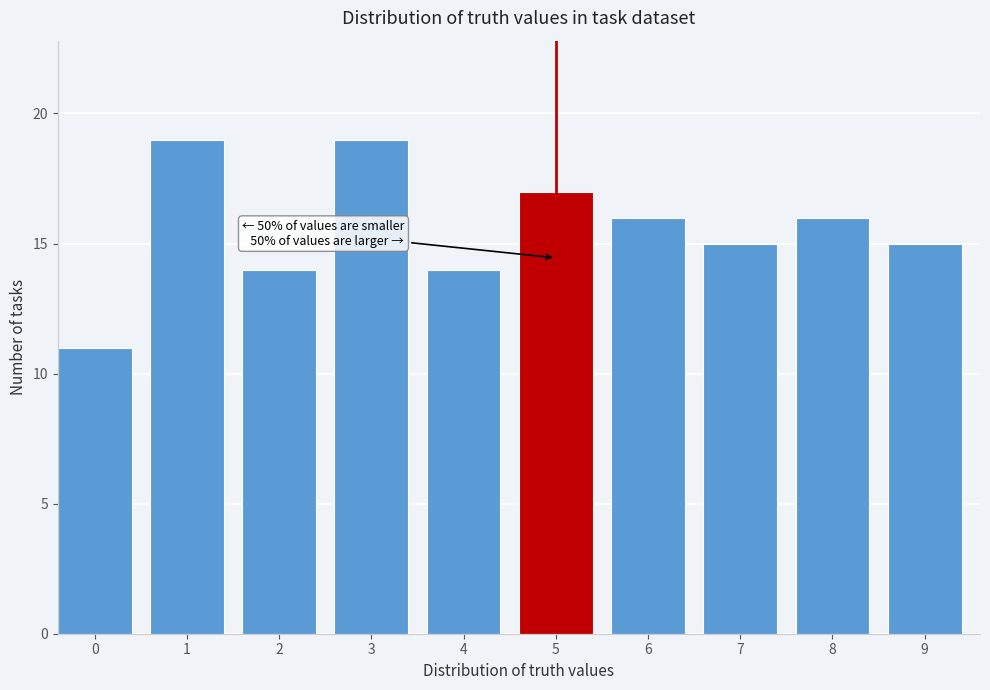

Reading right to left, extract all data points from this chart.

15	16	15	16	17	14	19	14	19	11